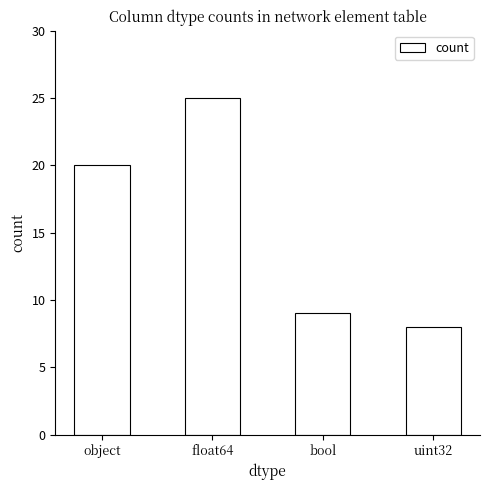

How many bars are there in total?

4